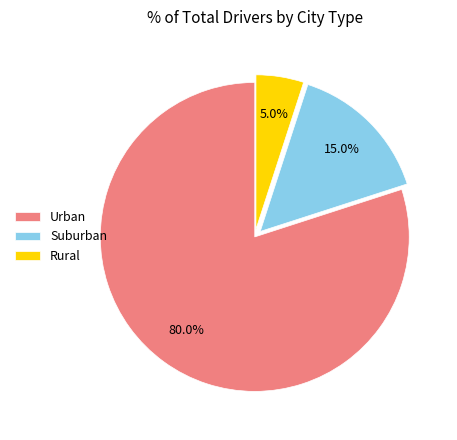

Is Urban the majority of the pie?

Yes